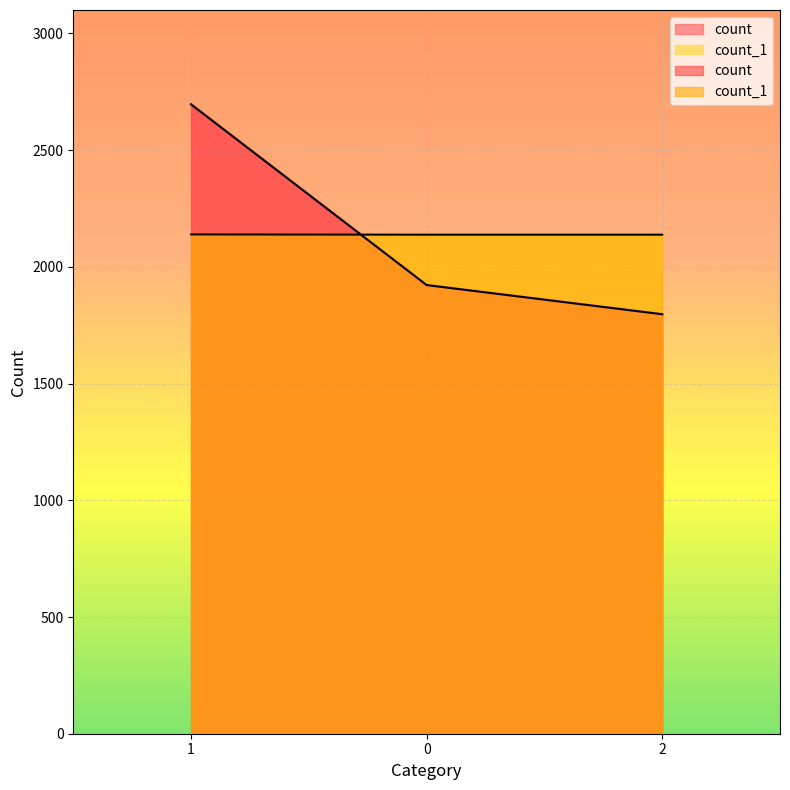

What is the maximum value shown in the chart?

2696